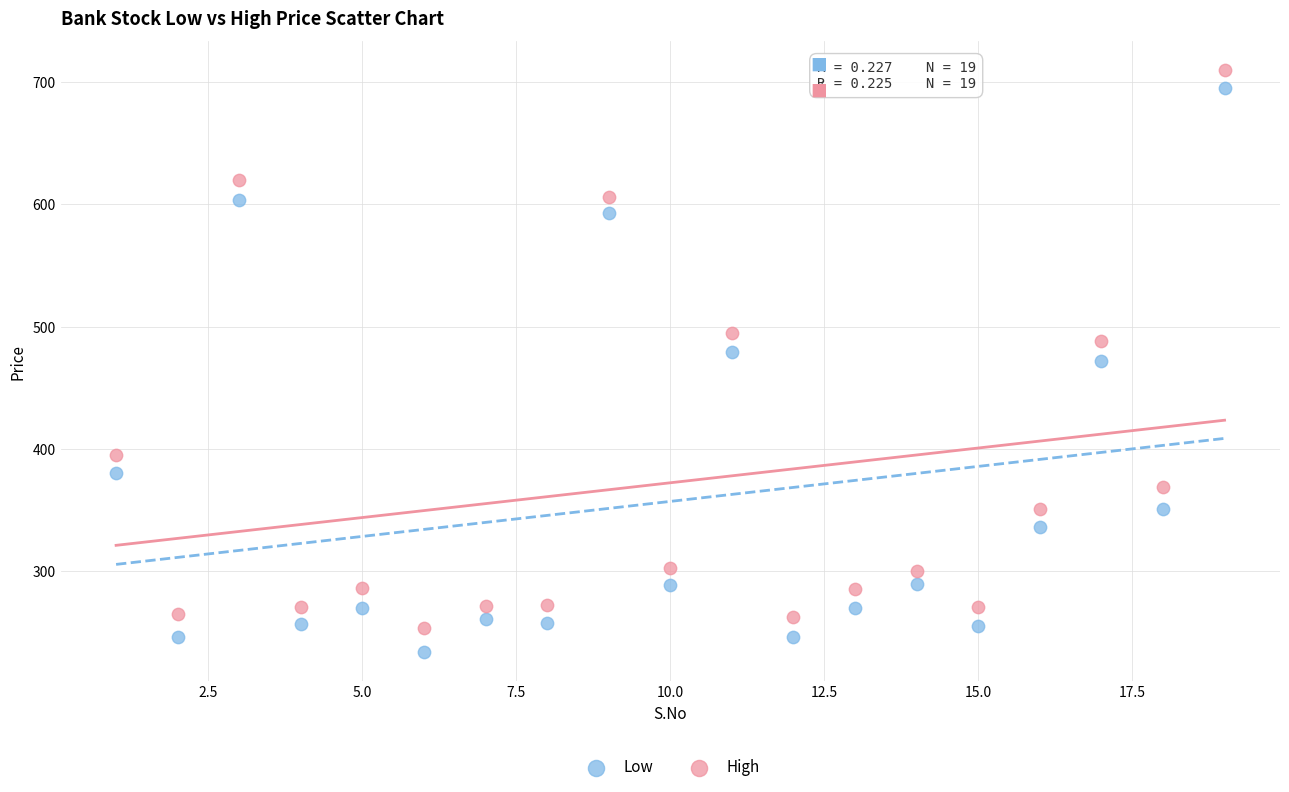

Which series has the largest Y range (max minus min)?

Low